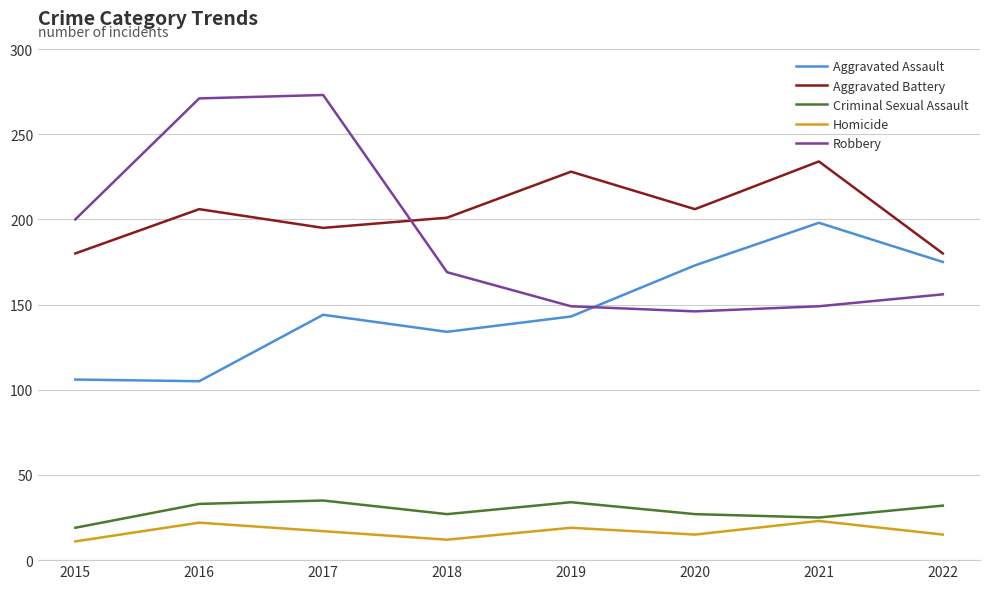

What is the minimum value shown in the chart?

11